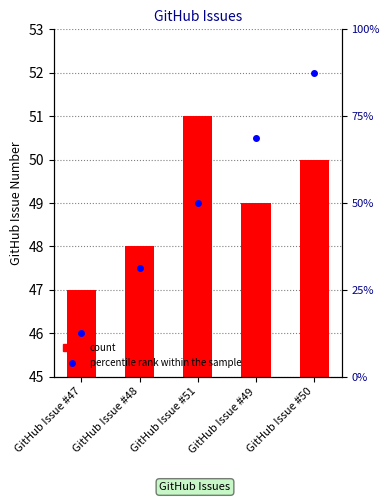

How many groups of bars are there?

5